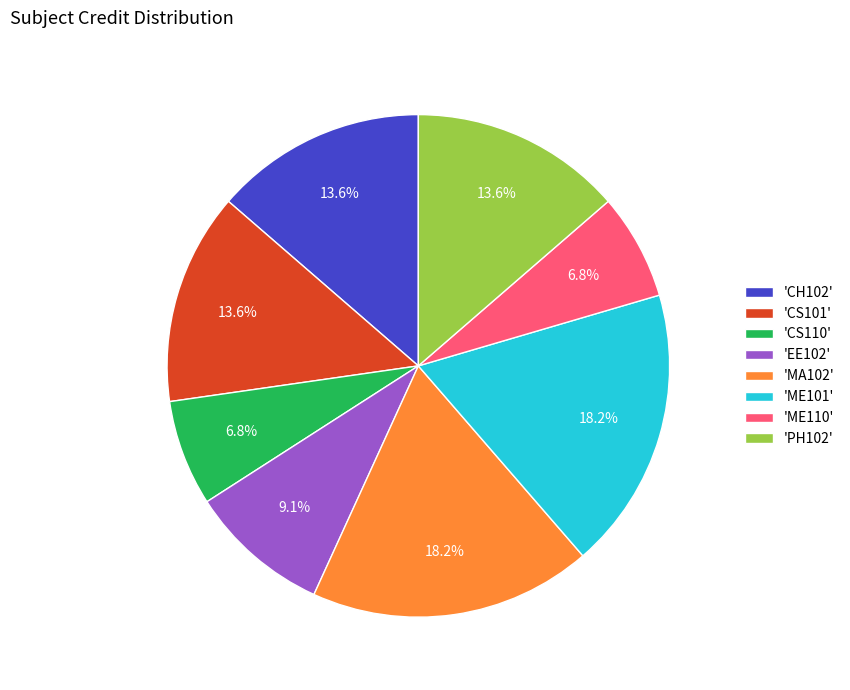

Approximately how many times larger is the value at 'MA102' compared to 'CS101'?

1.3